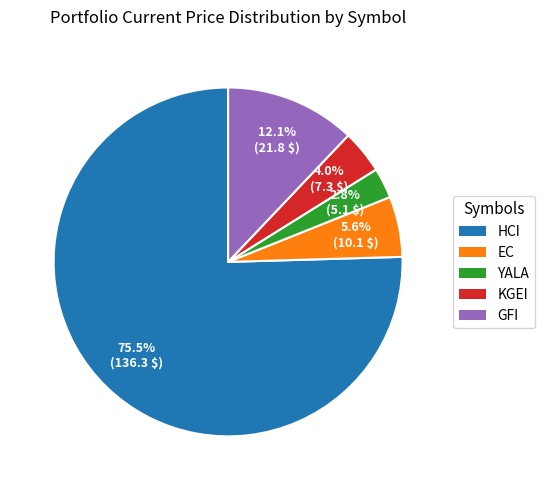

Approximately how many times larger is the value at GFI compared to EC?

2.2